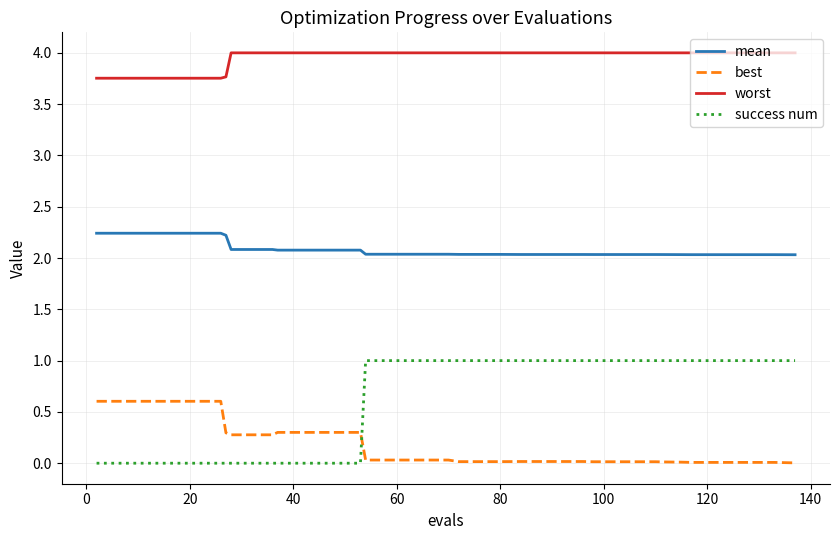

What is the greatest value displayed?

4.0